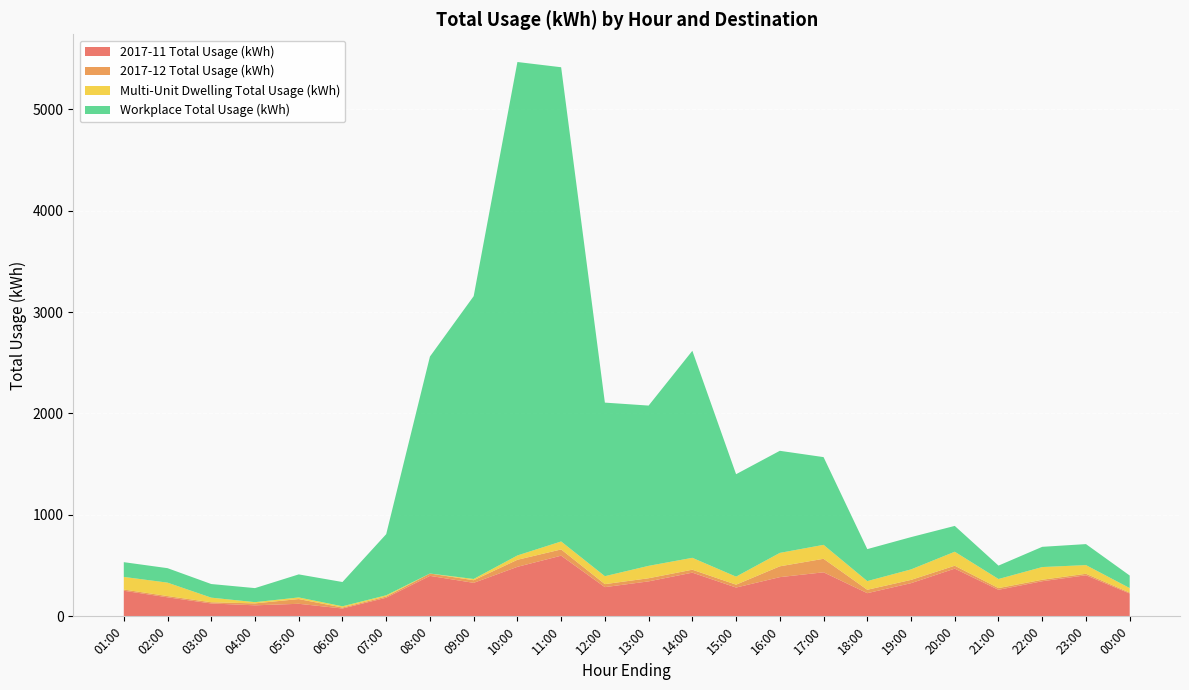

Reading left to right, transcribe all the data shown in this chart.

2017-11 Total Usage (kWh): 01:00=252.5	02:00=187.7	03:00=127.0	04:00=108.7	05:00=123.8	06:00=77.3	07:00=183.5	08:00=399.1	09:00=330.2	10:00=488.1	11:00=598.1	12:00=288.1	13:00=344.8	14:00=430.6	15:00=284.0	16:00=386.6	17:00=434.2	18:00=228.5	19:00=327.1	20:00=470.4	21:00=261.8	22:00=346.2	23:00=405.0	00:00=225.3
2017-12 Total Usage (kWh): 01:00=11.8	02:00=12.3	03:00=11.8	04:00=19.2	05:00=46.6	06:00=9.4	07:00=11.8	08:00=23.1	09:00=25.8	10:00=69.5	11:00=61.5	12:00=29.5	13:00=30.8	14:00=29.2	15:00=28.3	16:00=106.7	17:00=133.2	18:00=33.5	19:00=32.1	20:00=28.7	21:00=16.8	22:00=14.6	23:00=14.8	00:00=8.9
Multi-Unit Dwelling Total Usage (kWh): 01:00=124.4	02:00=132.4	03:00=45.6	04:00=12.0	05:00=16.0	06:00=12.4	07:00=12.4	08:00=0.0	09:00=12.4	10:00=42.8	11:00=78.8	12:00=78.4	13:00=122.4	14:00=117.2	15:00=79.2	16:00=132.4	17:00=137.6	18:00=85.6	19:00=103.6	20:00=138.0	21:00=89.6	22:00=125.2	23:00=85.6	00:00=44.4
Workplace Total Usage (kWh): 01:00=145.4	02:00=142.6	03:00=134.2	04:00=138.5	05:00=227.2	06:00=239.3	07:00=602.7	08:00=2139.1	09:00=2788.3	10:00=4864.9	11:00=4675.3	12:00=1711.2	13:00=1580.0	14:00=2041.2	15:00=1009.9	16:00=1006.5	17:00=864.9	18:00=315.3	19:00=318.2	20:00=254.5	21:00=132.1	22:00=199.4	23:00=206.9	00:00=123.8